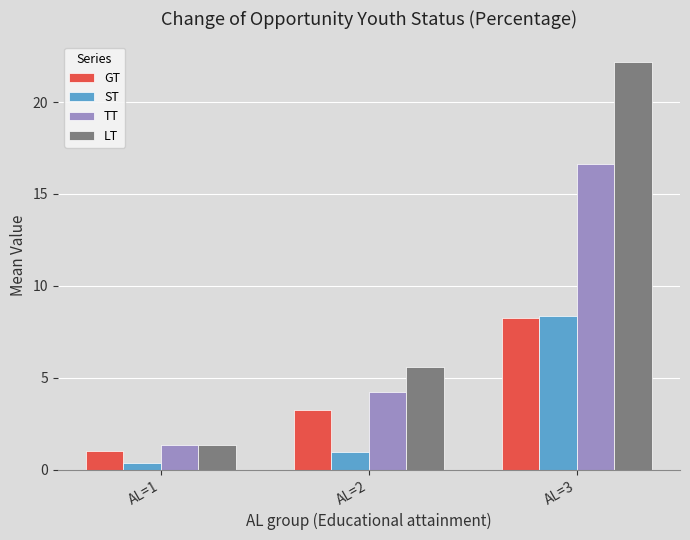

Where is ST nearest to the value 4?

AL=2